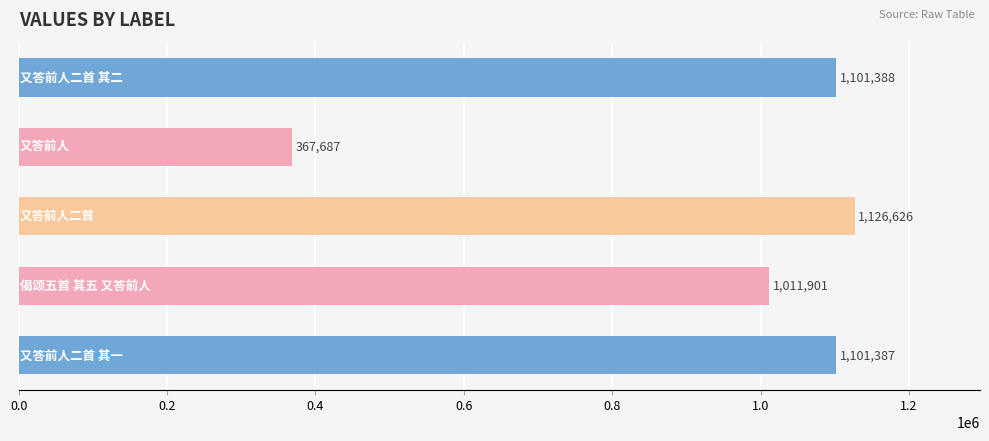

What is the difference between the maximum and minimum values?

758939